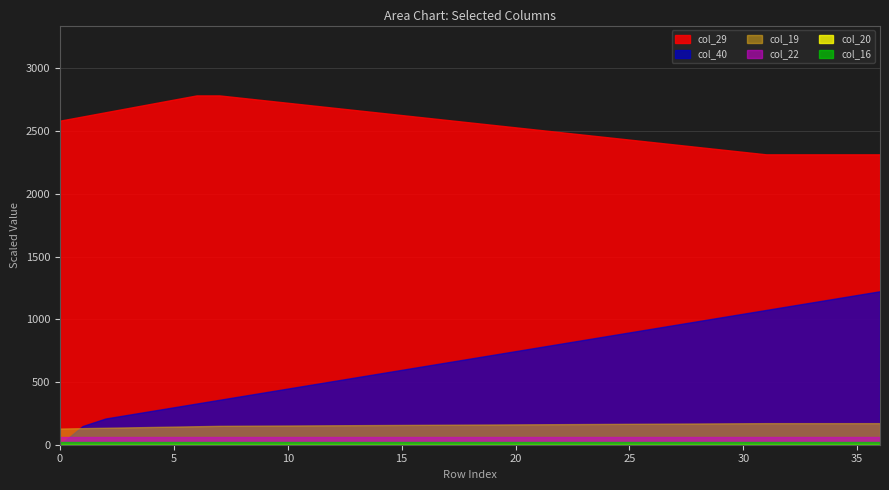

True or false: col_22 and col_40 cross at least once.

True